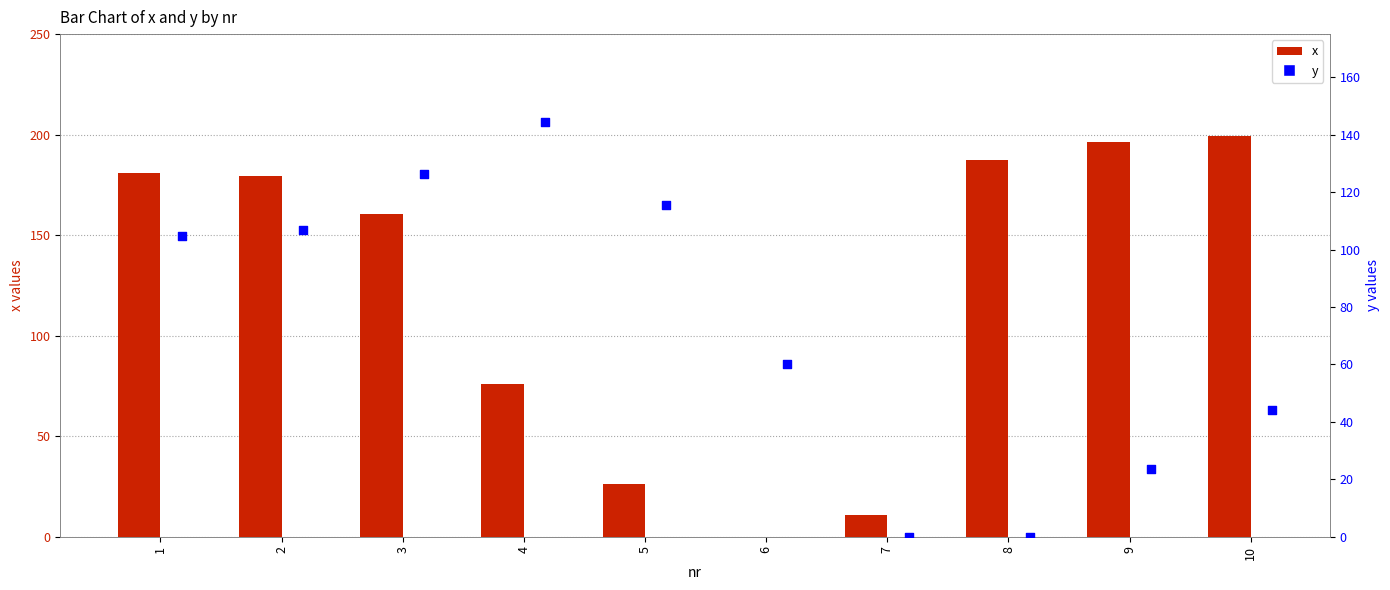

Is the value of y at 1 greater than the value of x at 6?

Yes